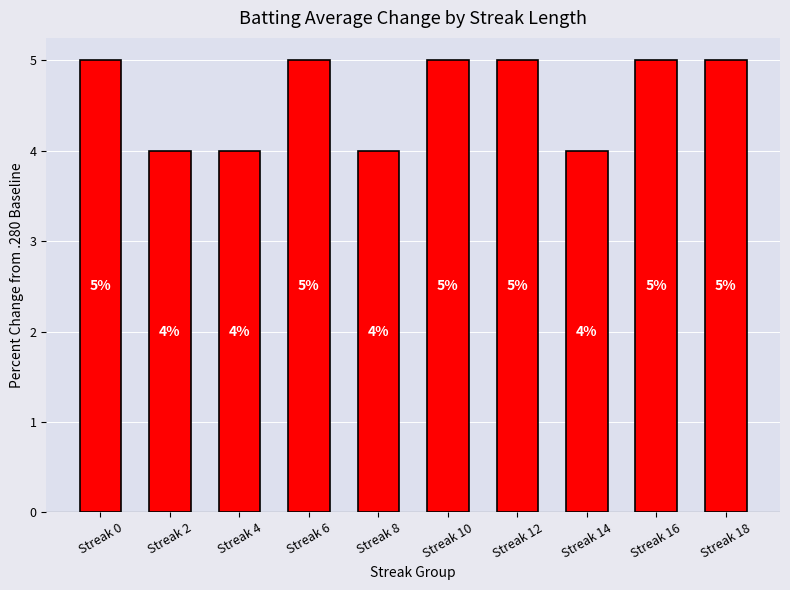

How many data points are less than 5?

4